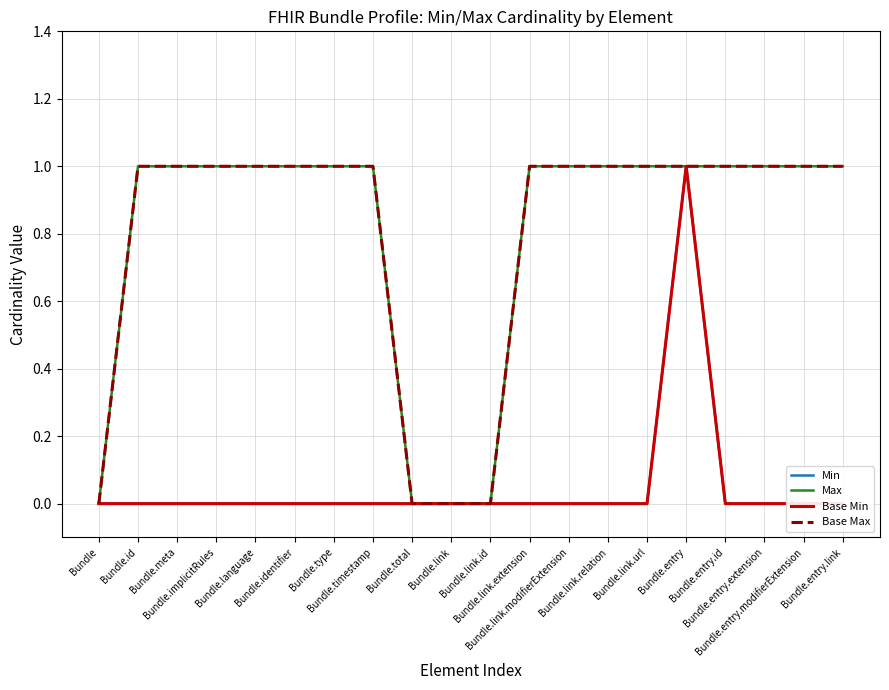

Rank the series by their maximum value, from lowest to highest.

Min, Max, Base Min, Base Max